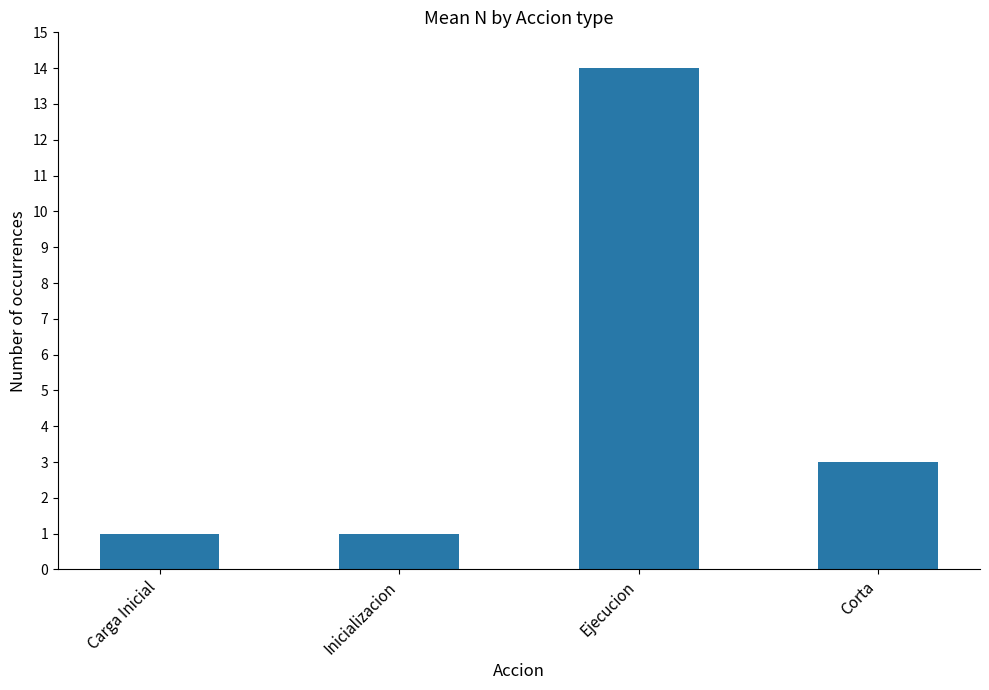

Reading left to right, list all the values displayed in this chart.

Carga Inicial=1	Inicializacion=1	Ejecucion=14	Corta=3